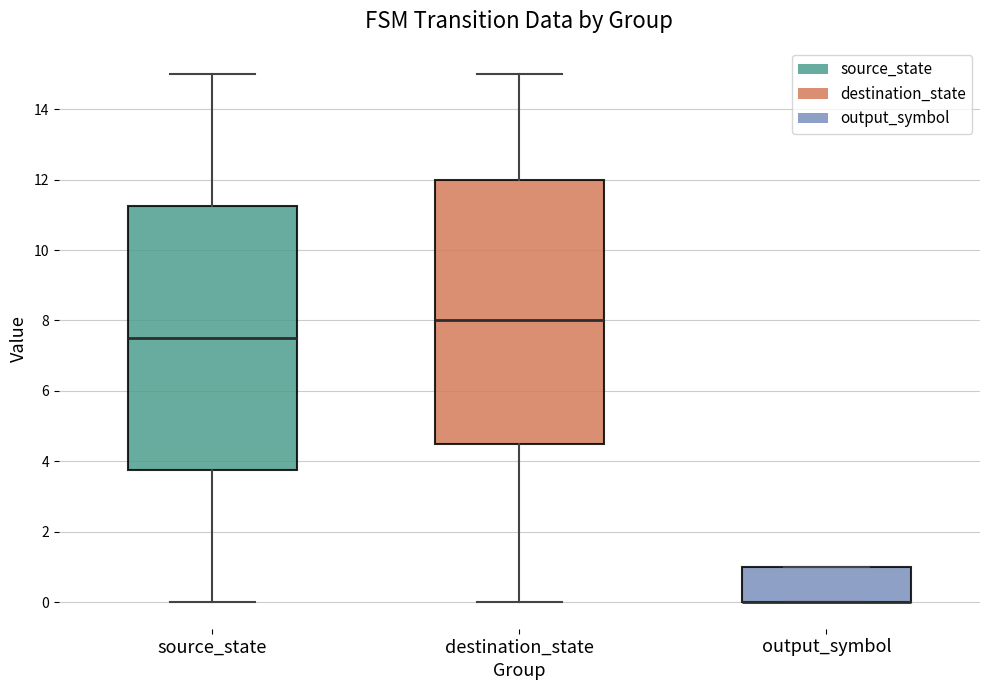

Where does the lower whisker of the box for destination_state end on the y-axis? The values are not printed on the chart, so give them approximately, as read against the axis.

0.0